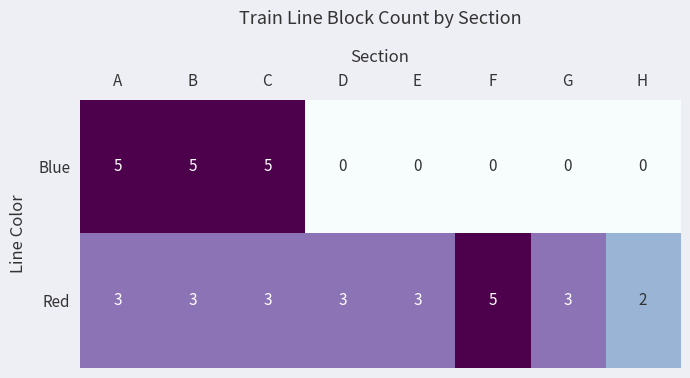

The Blue series shows 5 at A. True or false?

True